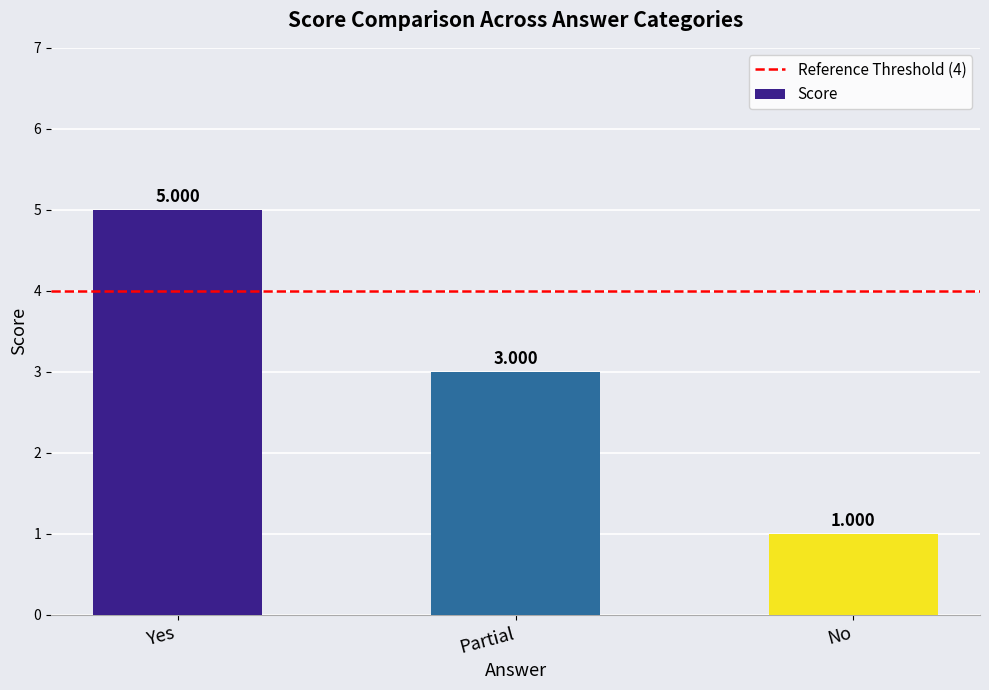

At which category does the chart reach its peak across all series?

Yes